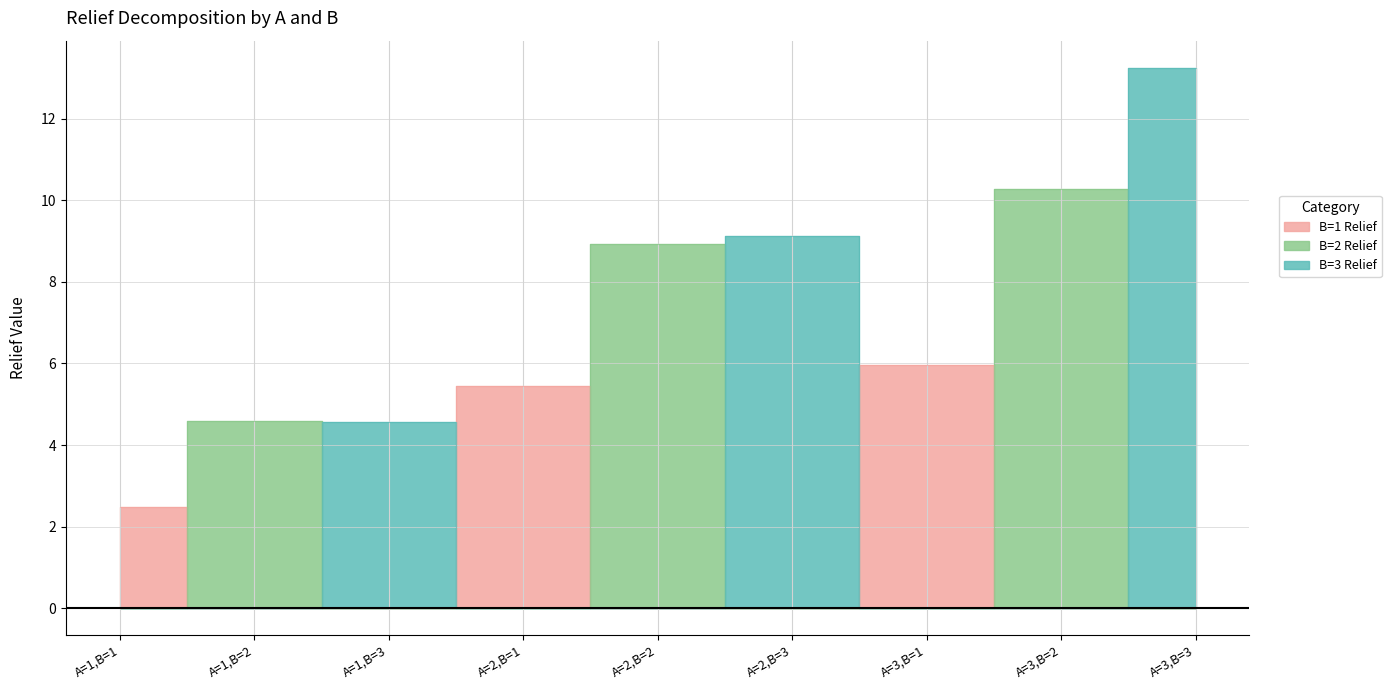

At which category is the sum across all series the highest?

A=3,B=3